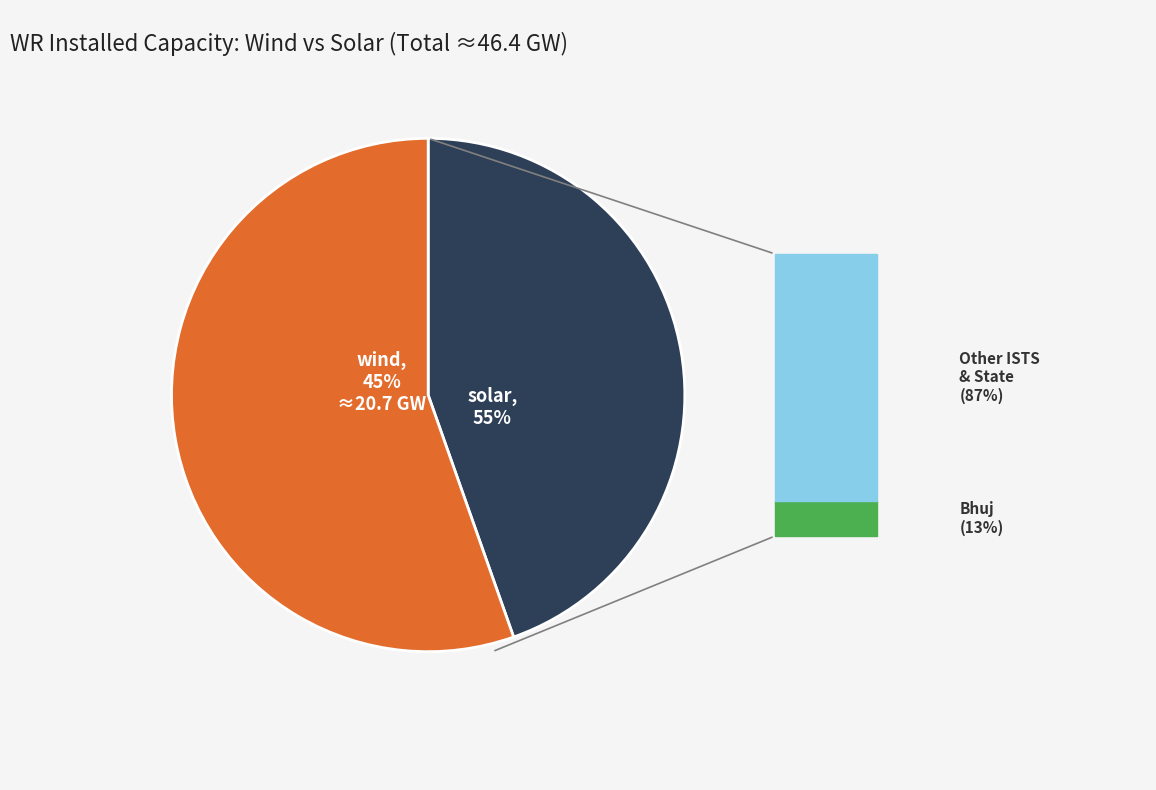

To the nearest percent, what portion does solar represent?

55%